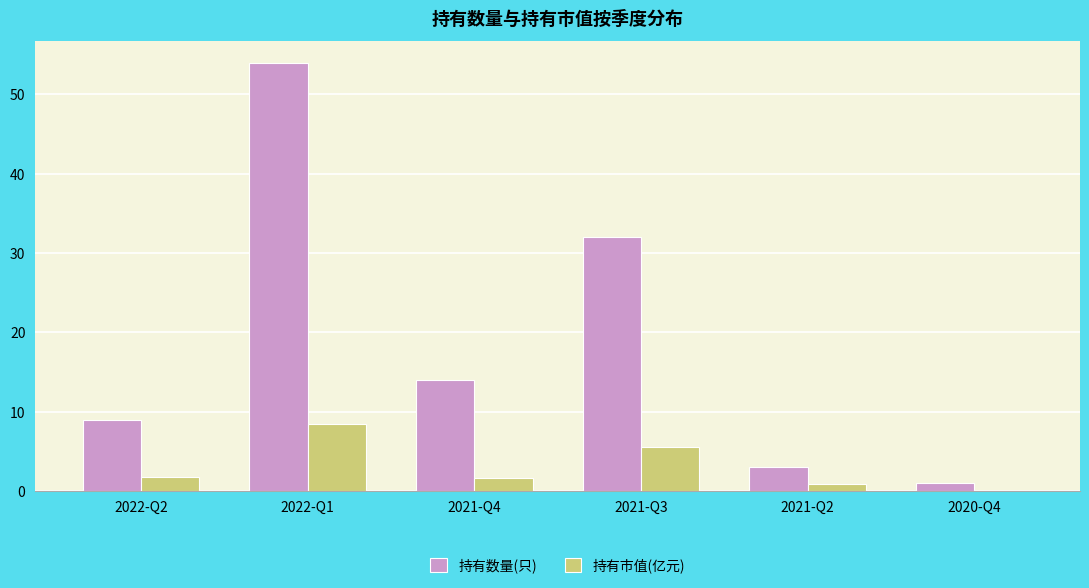

Count the number of categories in the chart.

6